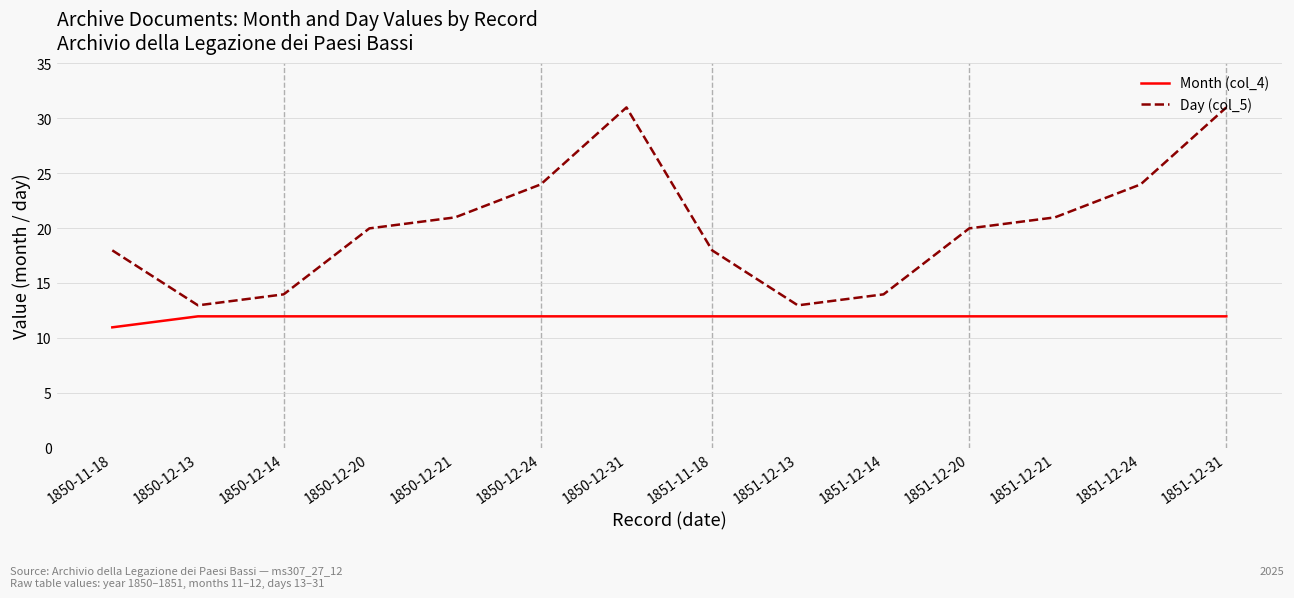

What are all the series names shown in the legend?

Month (col_4), Day (col_5)